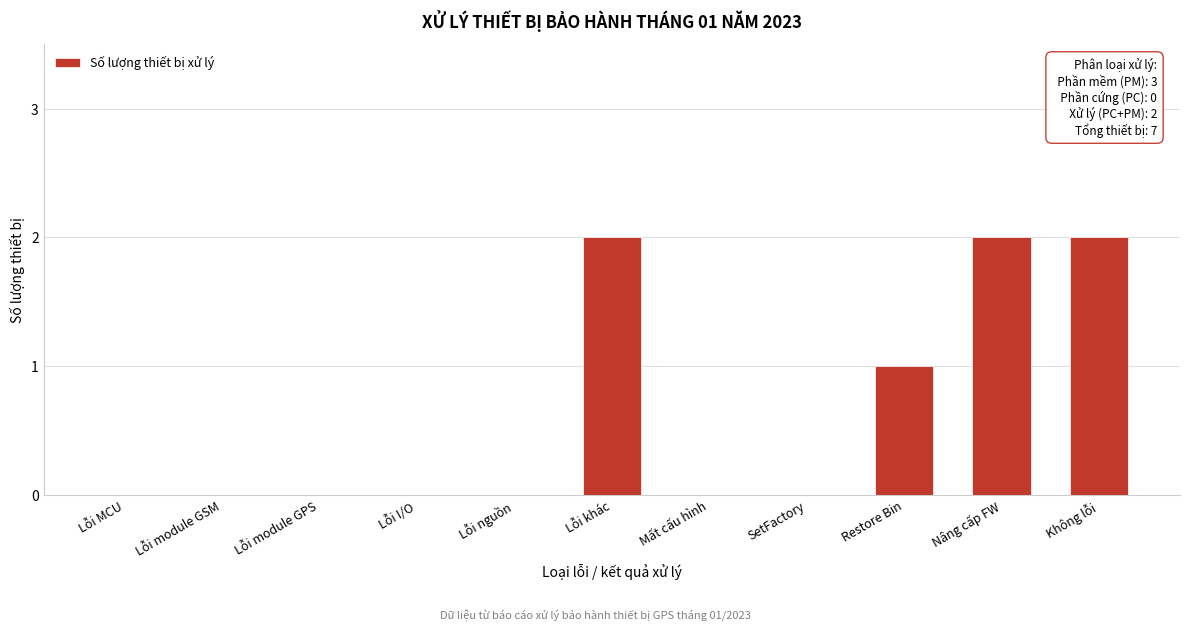

Reading left to right, what are all the values shown in this chart?

Lỗi MCU=0	Lỗi module GSM=0	Lỗi module GPS=0	Lỗi I/O=0	Lỗi nguồn=0	Lỗi khác=2	Mất cấu hình=0	SetFactory=0	Restore Bin=1	Nâng cấp FW=2	Không lỗi=2